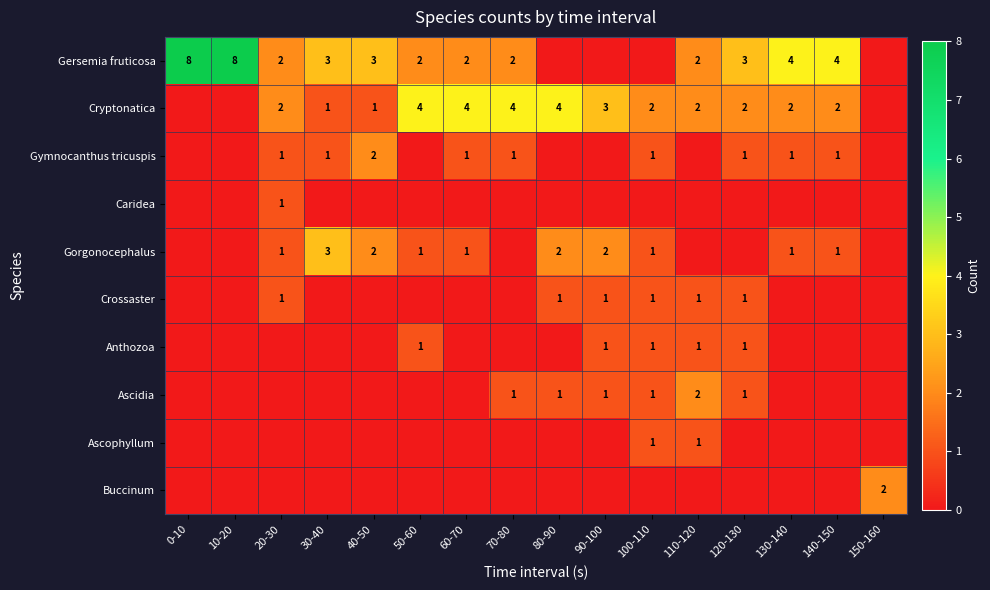

The Crossaster series shows 1 at 110-120. True or false?

True